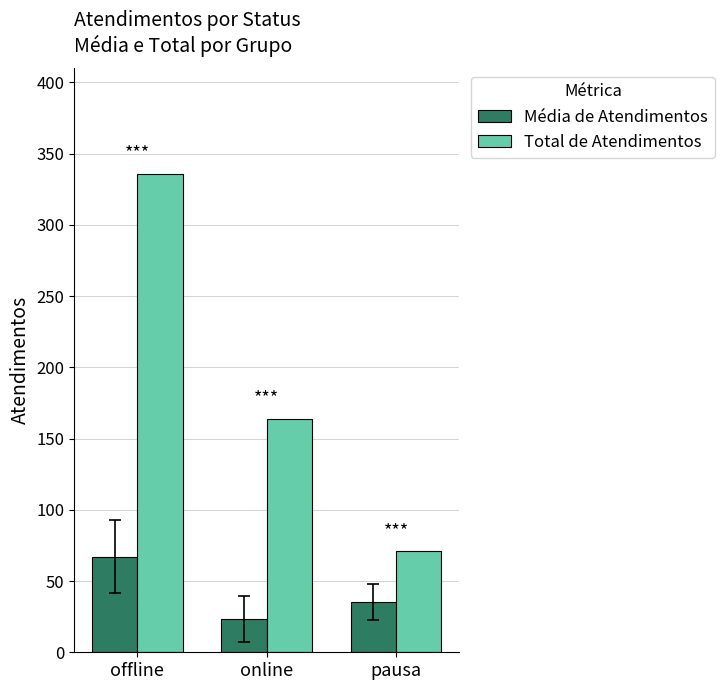

How many bars are there in each group?

2